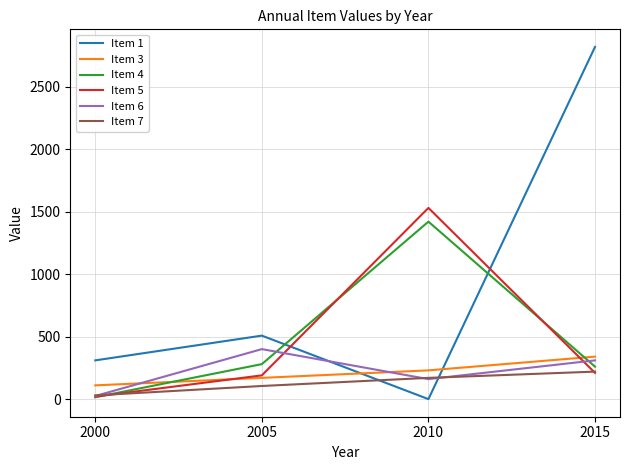

How many intersections are there between Item 7 and Item 6?

3